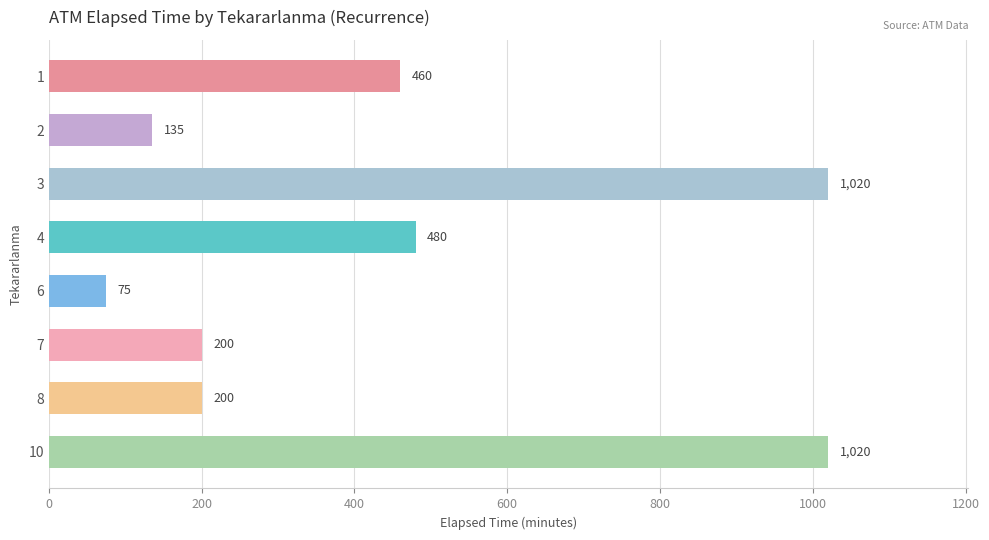

Approximately how many times larger is the value at 10 compared to 6?

13.6